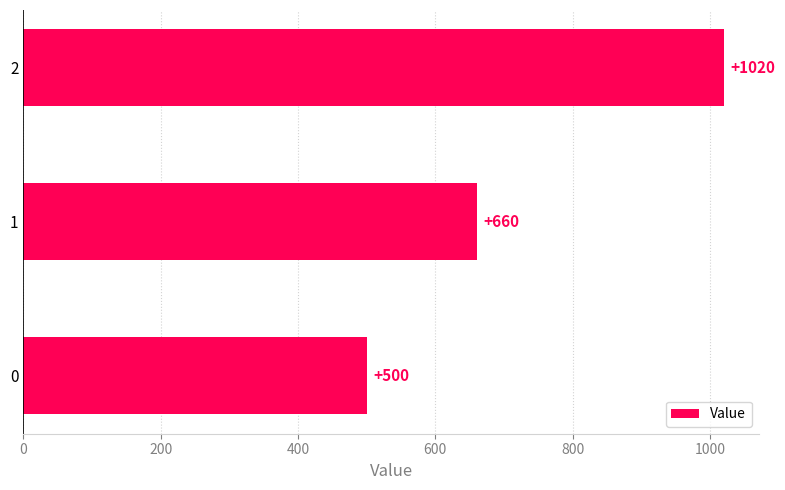

List the labels in order of value, largest first.

2, 1, 0